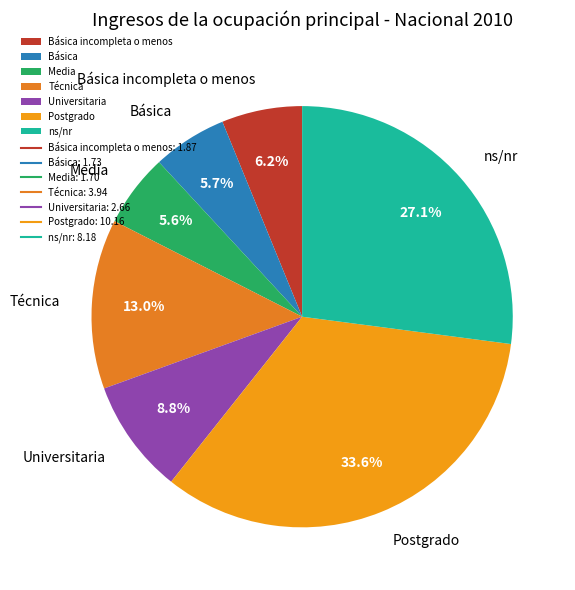

To the nearest percent, what percentage of the pie is Media?

6%